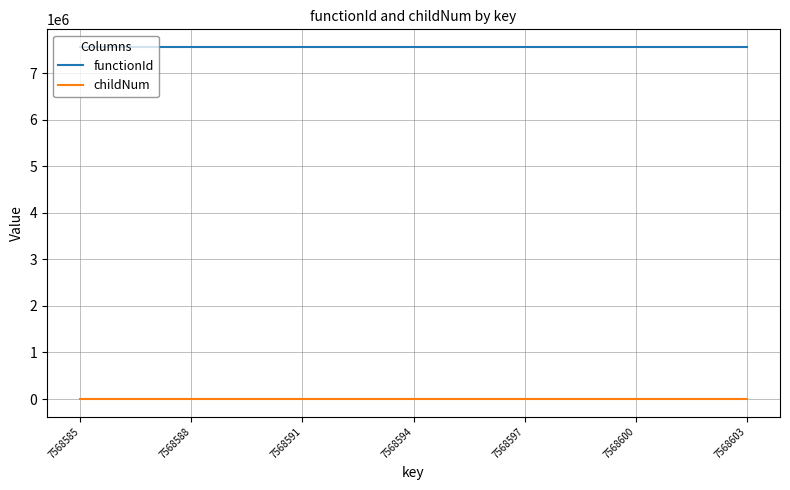

What is the greatest value displayed?

7568584